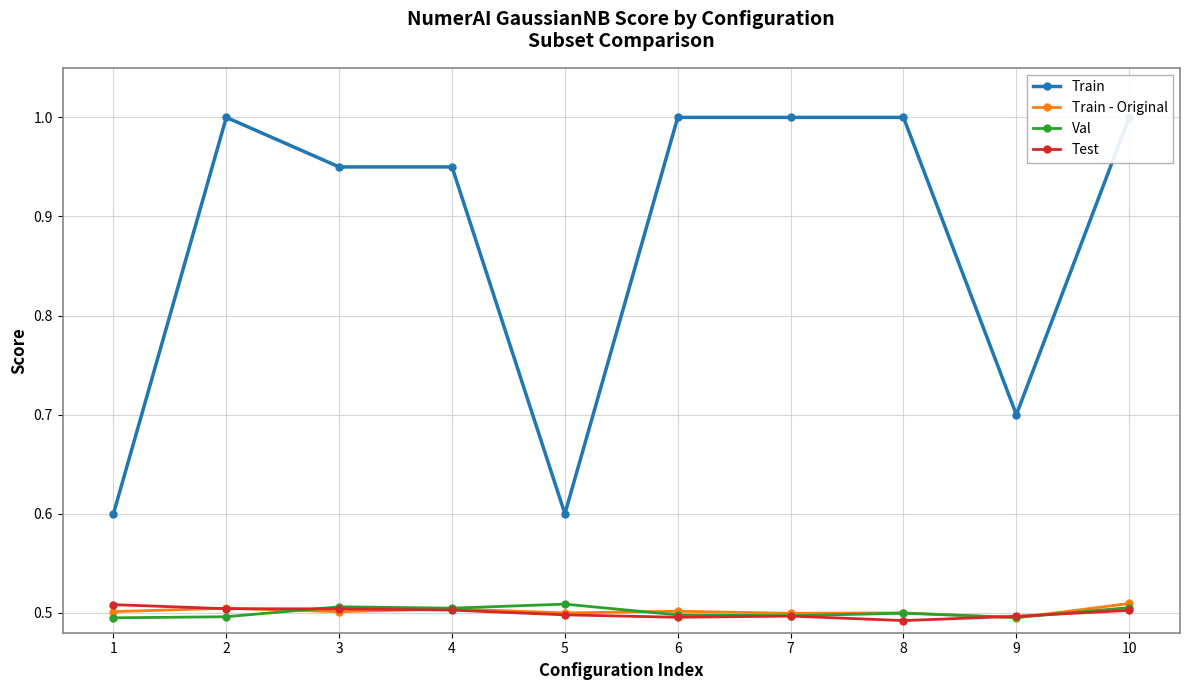

Is it true that Test equals 0.1 at 3?

False